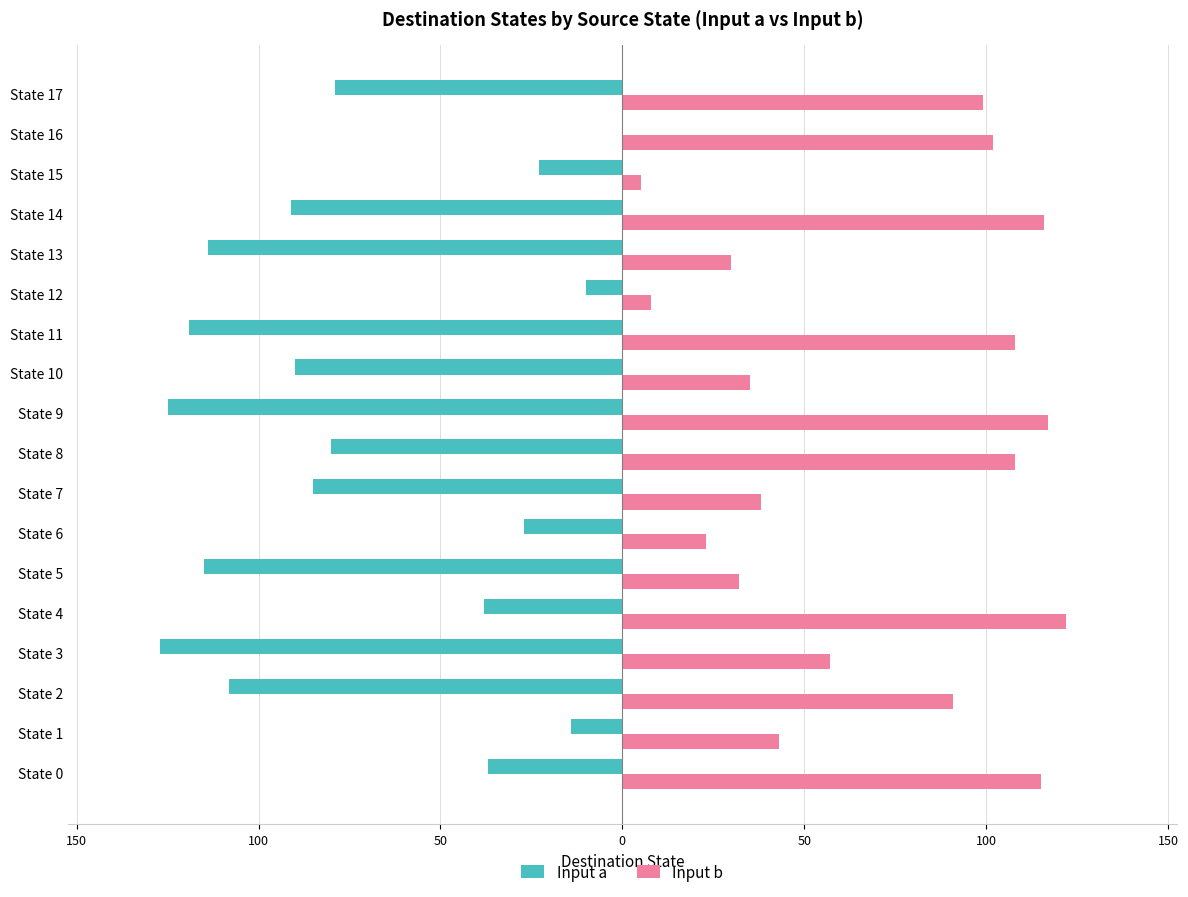

What are all the series names shown in the legend?

Input a, Input b